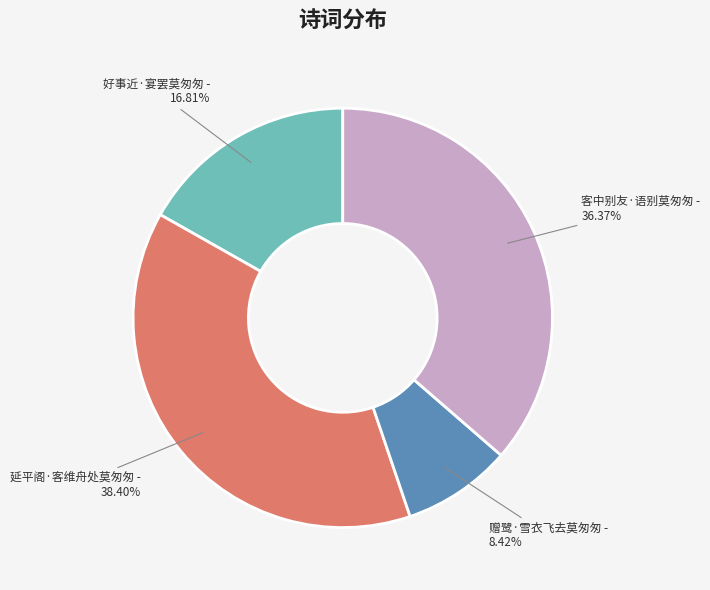

Rank the categories by value from highest to lowest.

延平阁·客维舟处莫匆匆, 客中别友·语别莫匆匆, 好事近·宴罢莫匆匆, 赠鹭·雪衣飞去莫匆匆